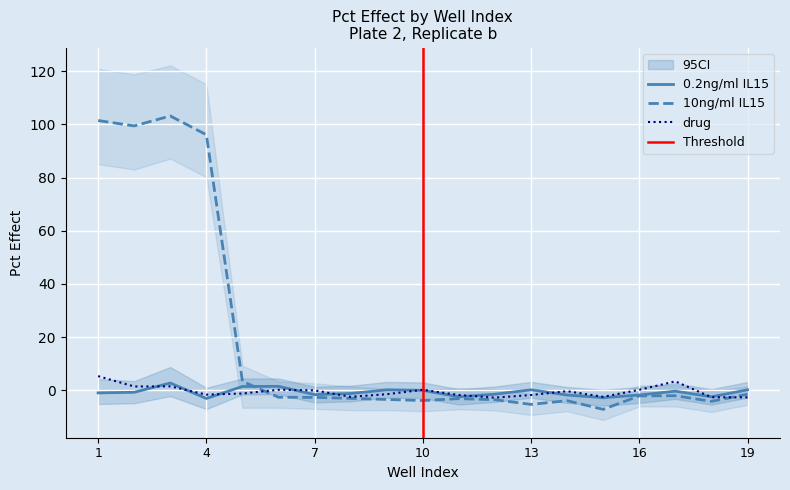

At which label does 10ng/ml IL15 first exceed -2?

1